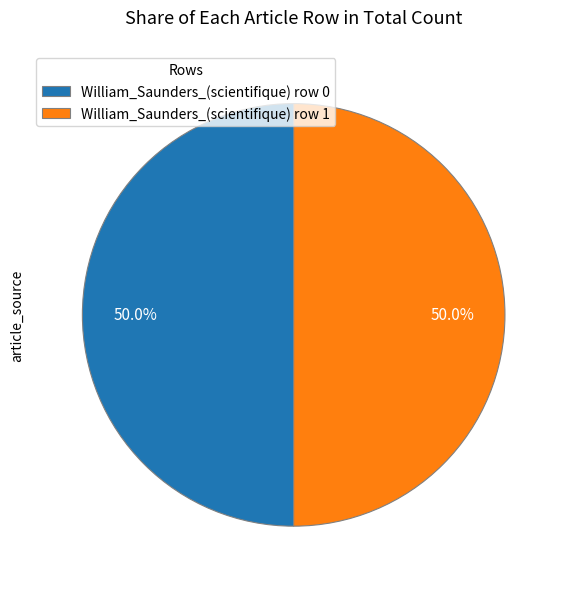

Do William_Saunders_(scientifique) row 1 and William_Saunders_(scientifique) row 0 together represent more than half of the pie?

Yes